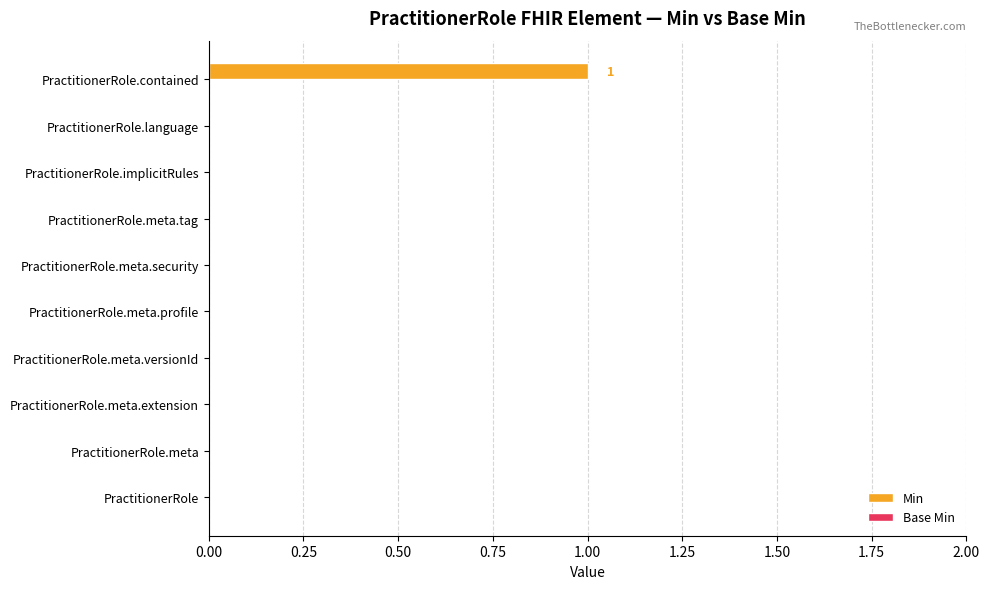

Which label corresponds to the largest value in the chart?

PractitionerRole.contained